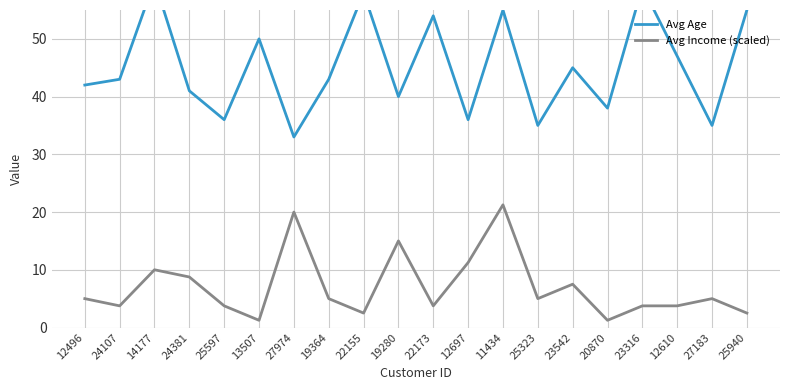

Count the number of data series in this chart.

2